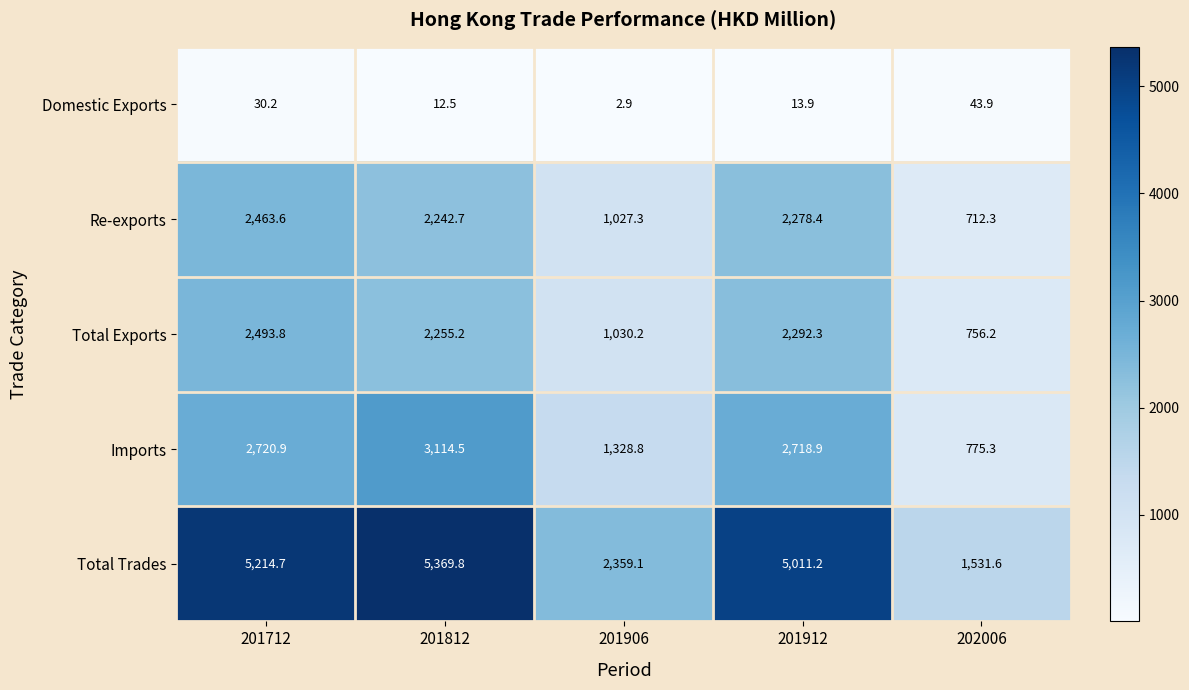

Count the number of categories in the chart.

5